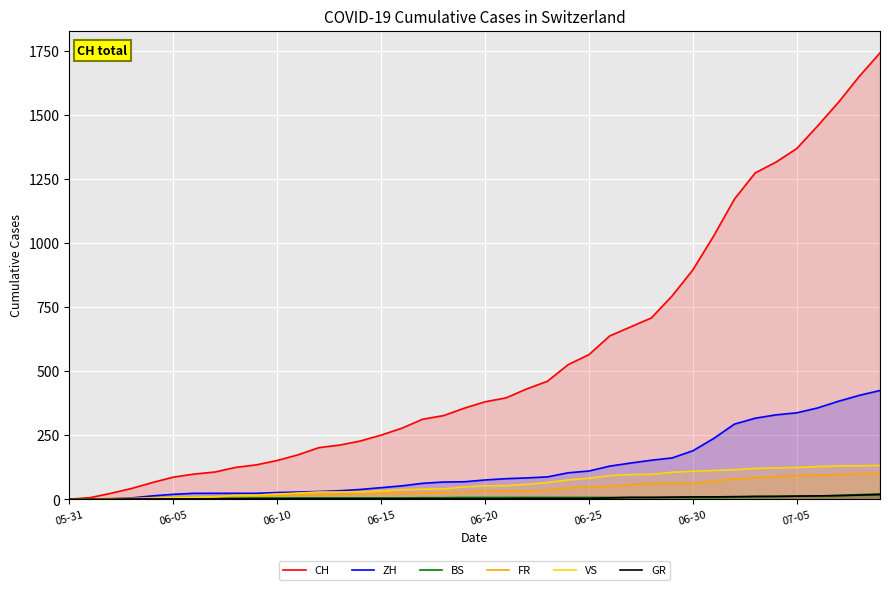

What is the highest value of the VS series?

132